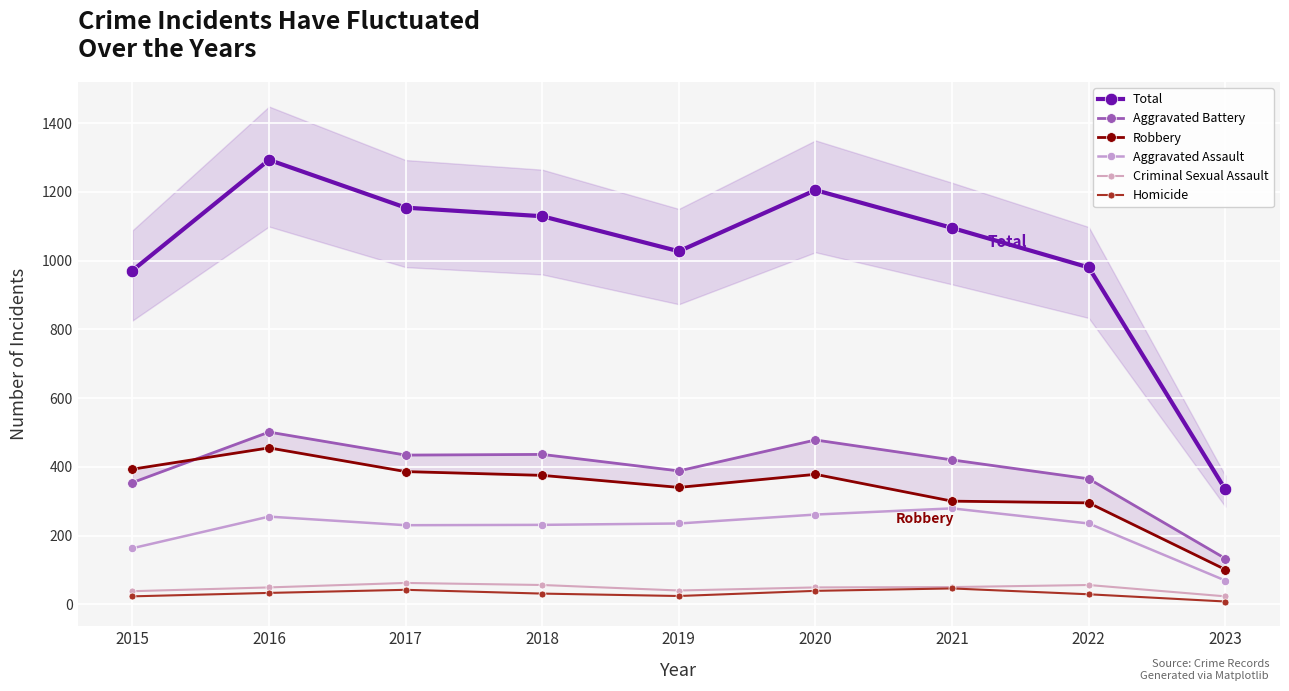

True or false: Homicide has more than 1 interior local peaks.

True